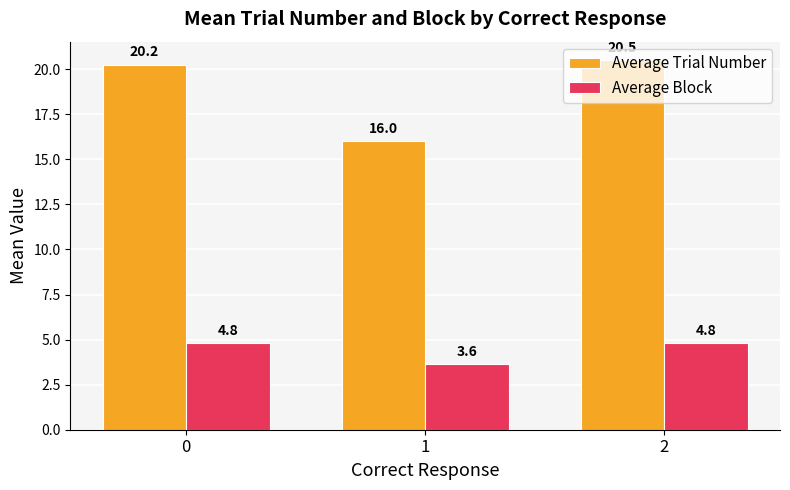

True or false: Average Trial Number has a value of 28.6 at 2.

False